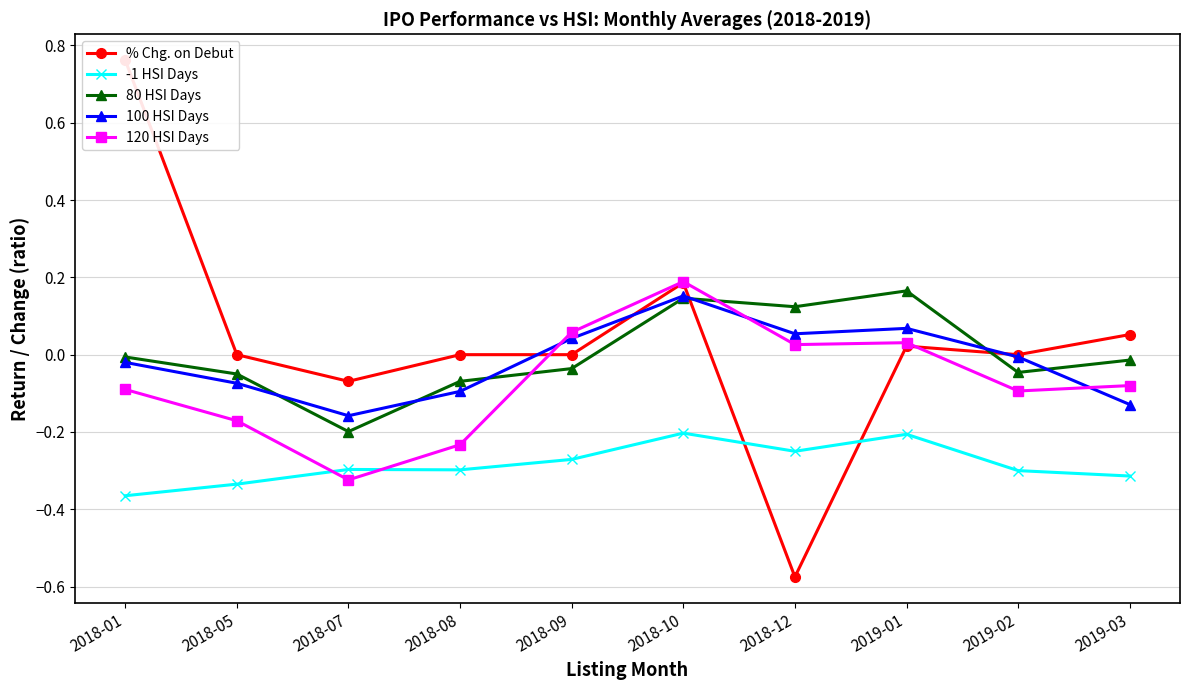

True or false: -1 HSI Days has a value of -0.4 at 2018-01.

True